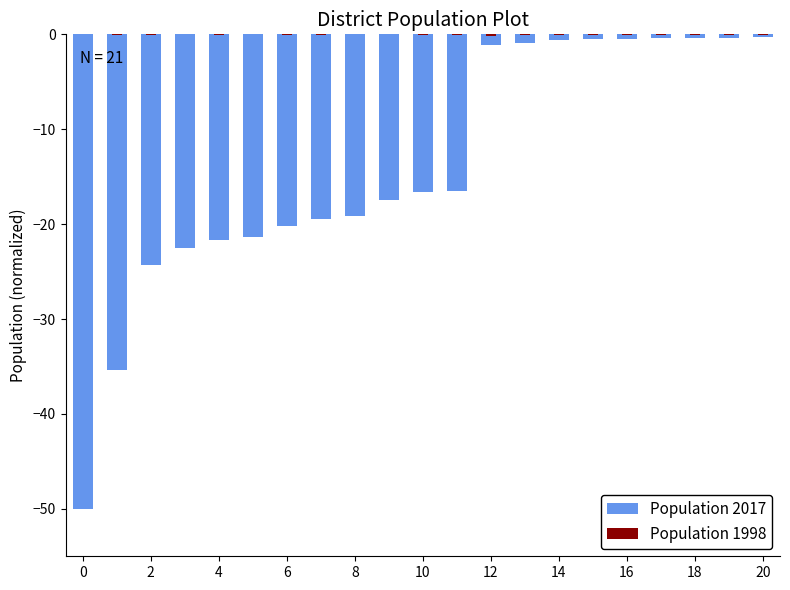

What are all the series names shown in the legend?

Population 2017, Population 1998